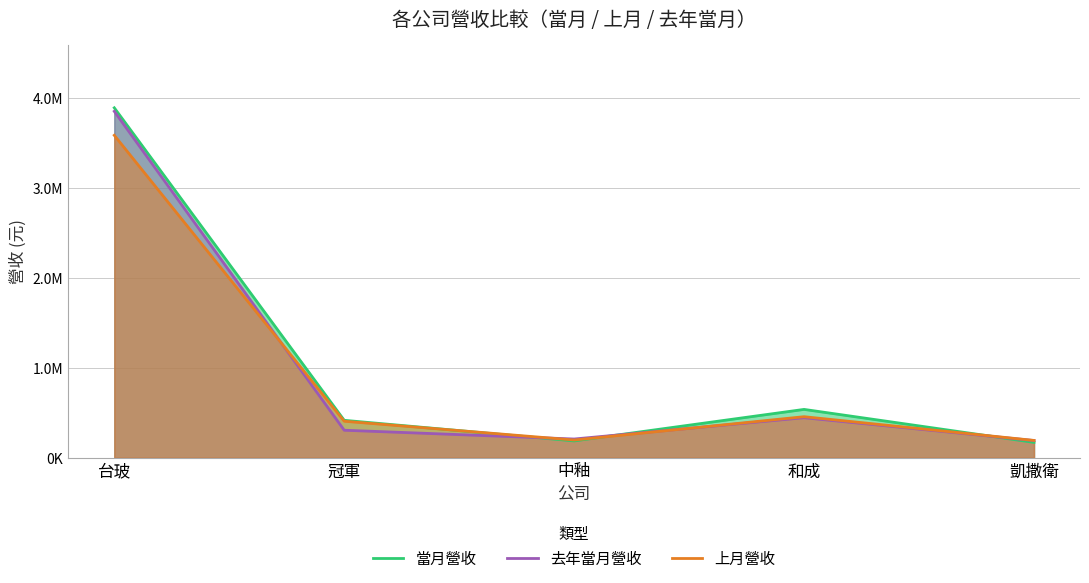

Where is 上月營收 nearest to the value 1891165?

和成